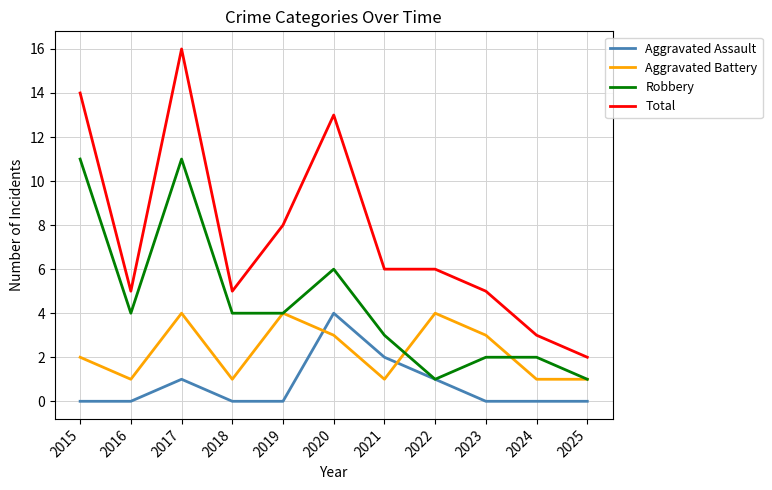

What is the highest value of the Total series?

16